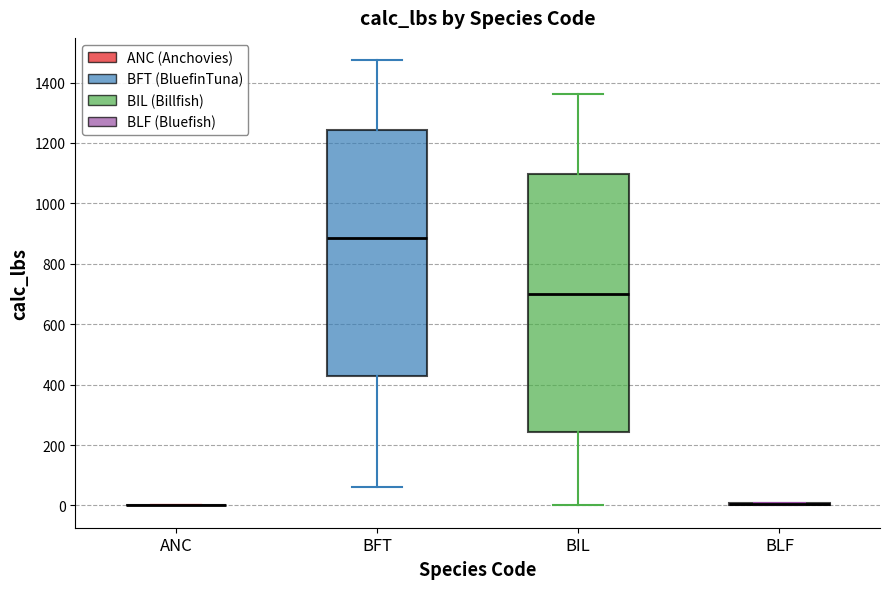

Which box is the tallest, from its lower edge to its upper edge?

BIL